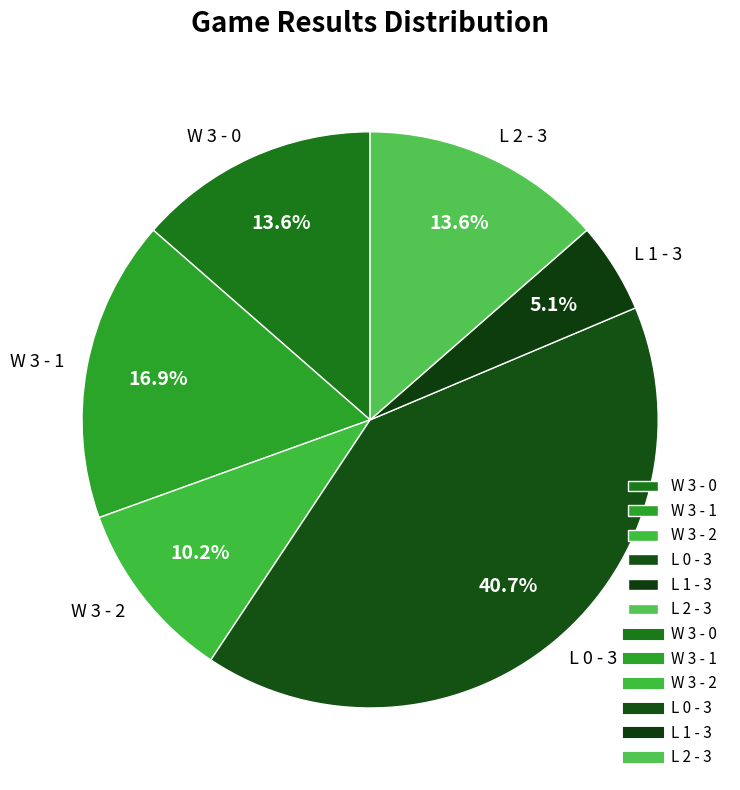

The W 3 - 2 slice represents 18% of the pie. True or false?

False